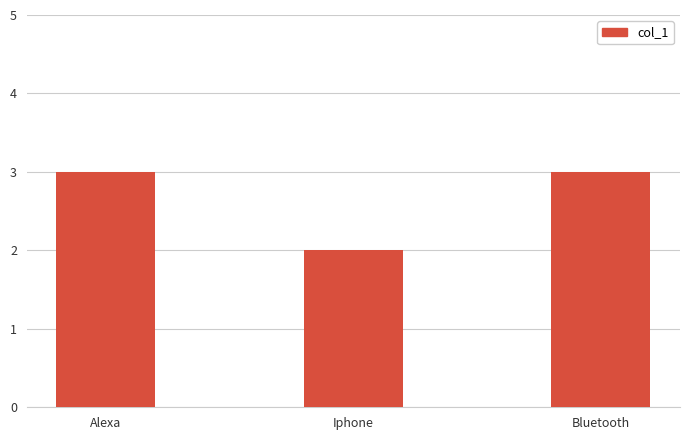

Which label corresponds to the smallest value in the chart?

Iphone